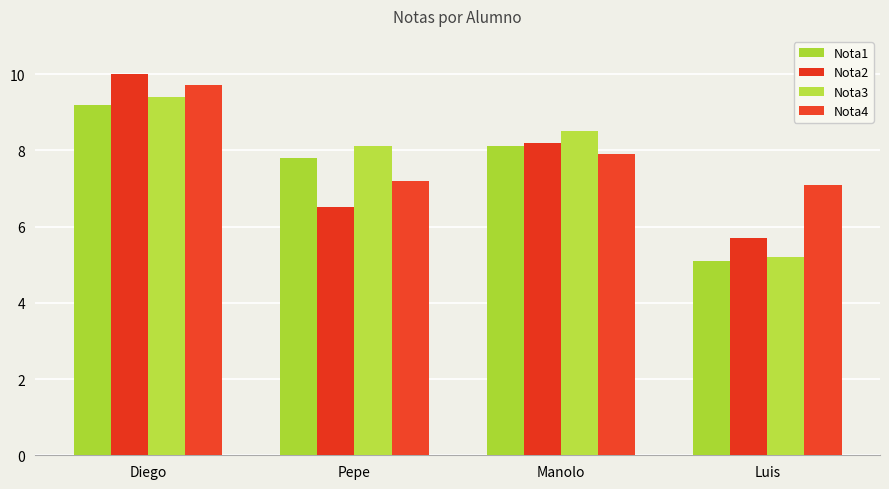

List the labels in order of Nota3 value, smallest first.

Luis, Pepe, Manolo, Diego